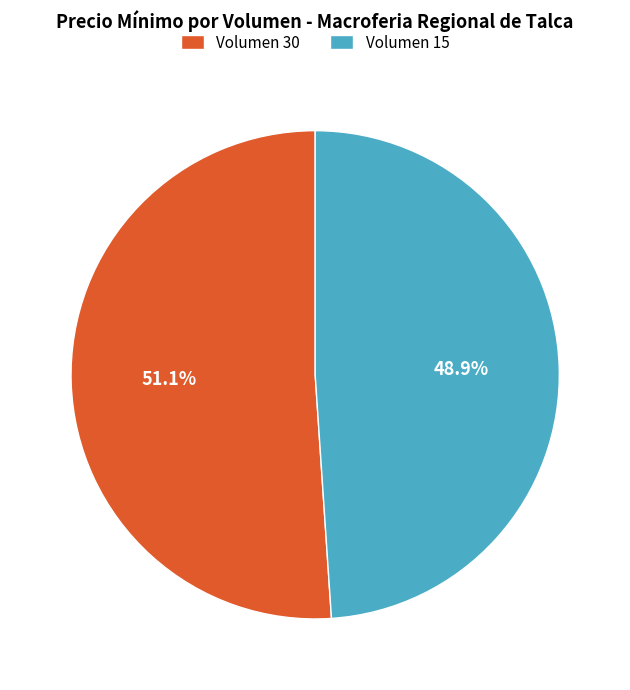

Which category has the biggest portion of the pie?

Volumen 30